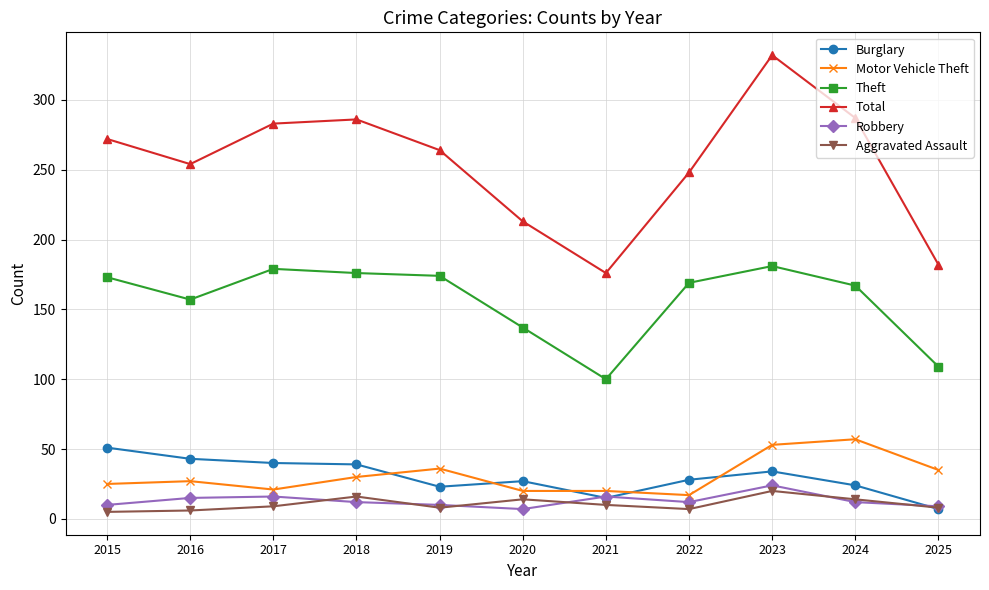

True or false: Total has more than 0 interior local peaks.

True